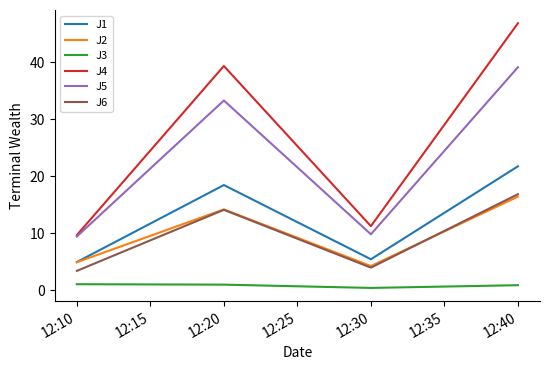

What are all the series names shown in the legend?

J1, J2, J3, J4, J5, J6